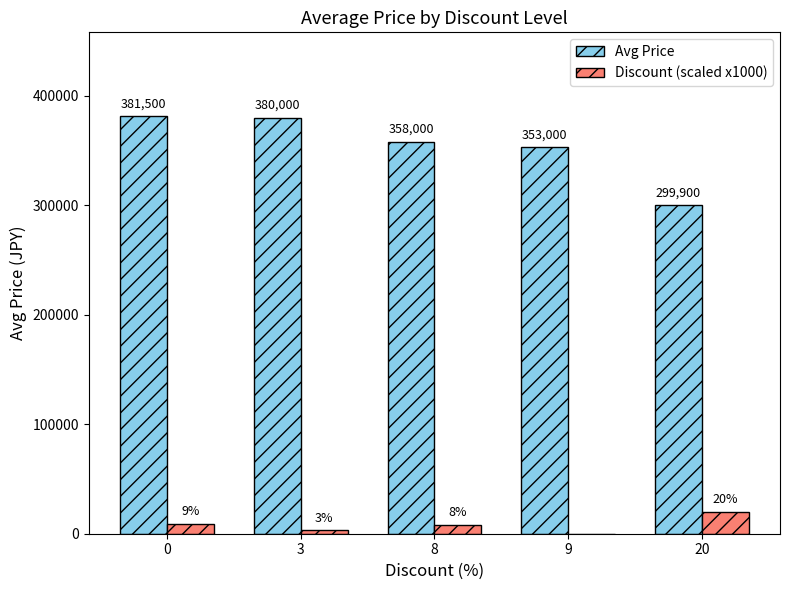

Reading left to right, transcribe all the data shown in this chart.

Avg Price: 0=381500	3=380000	8=358000	9=353000	20=299900
Discount (scaled x1000): 0=9000	3=3000	8=8000	9=0	20=20000